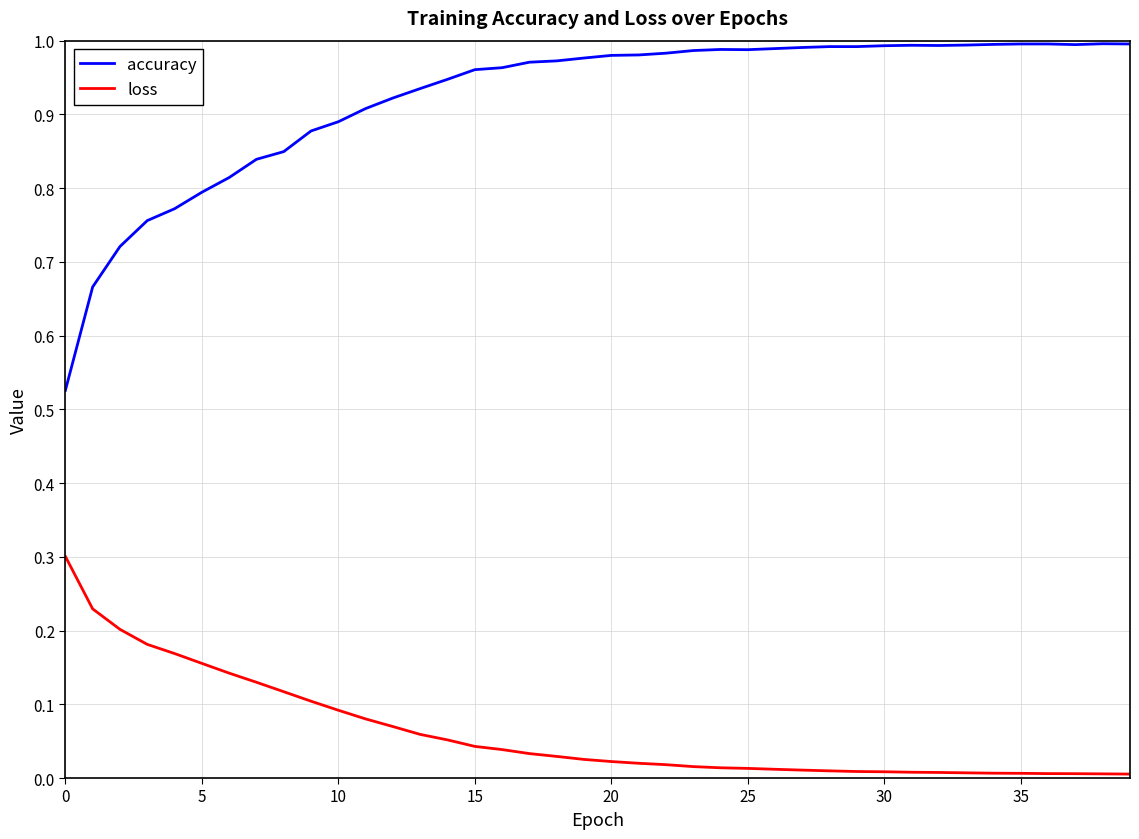

True or false: loss and accuracy intersect in this chart.

False